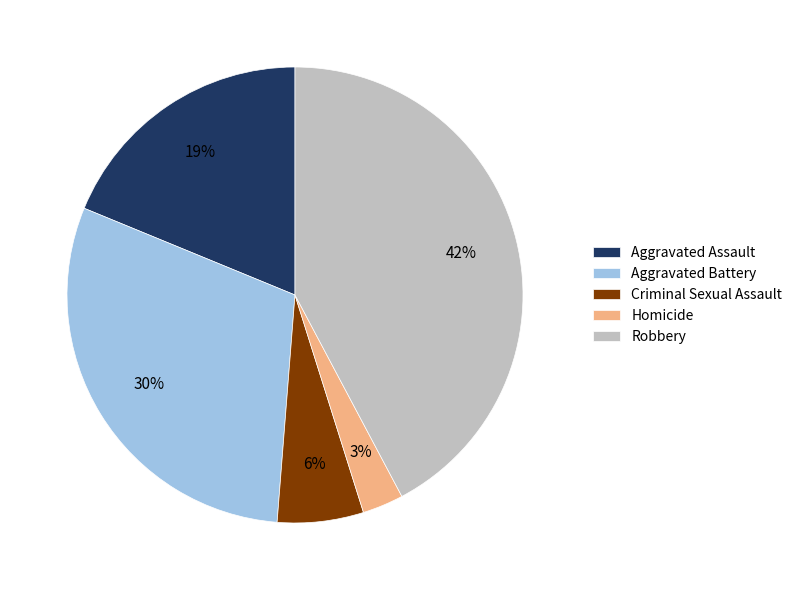

Is there any slice that represents more than half of the pie?

No